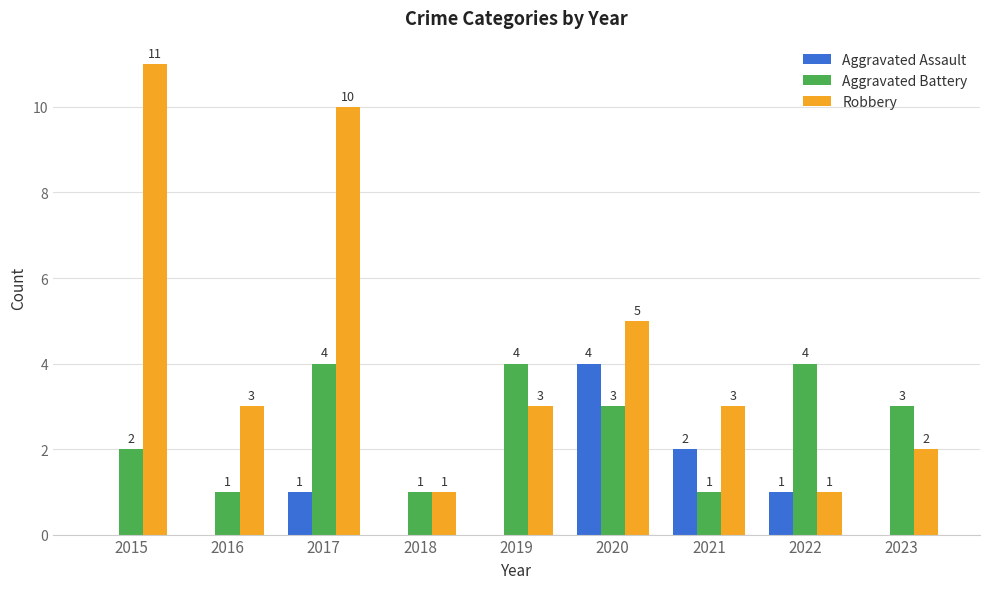

Is it true that Aggravated Assault equals 1 at 2017?

True